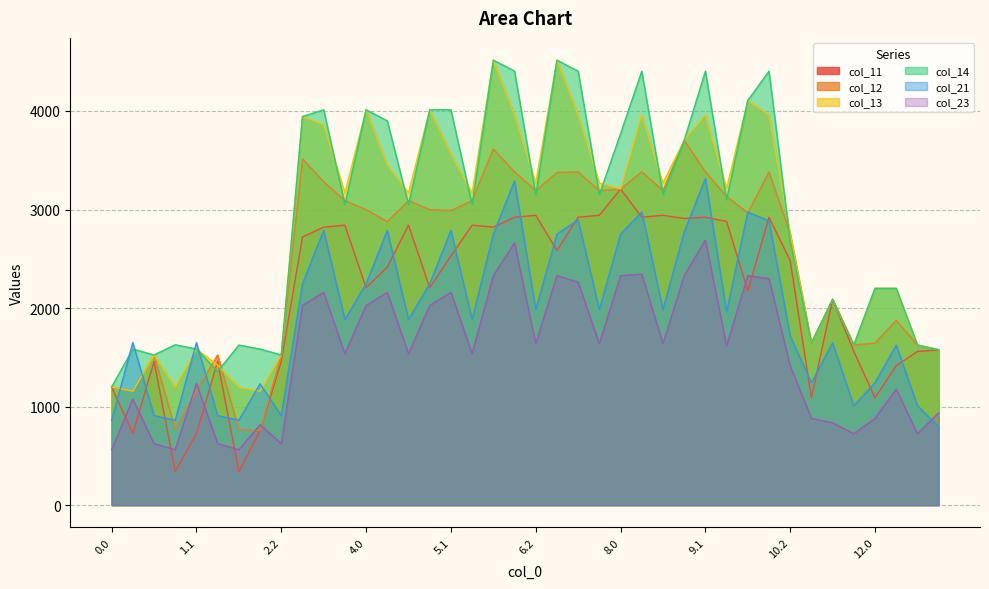

The value of col_21 at 6.2 is 547.8. True or false?

False